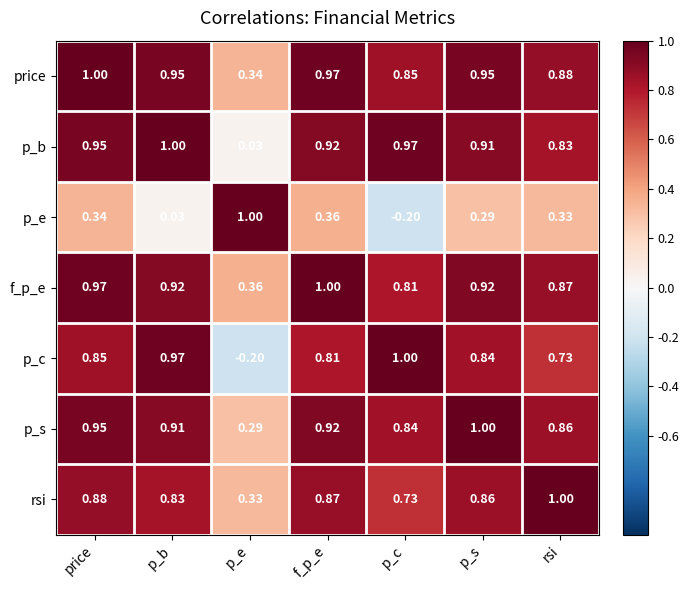

What is the greatest value displayed?

1.0